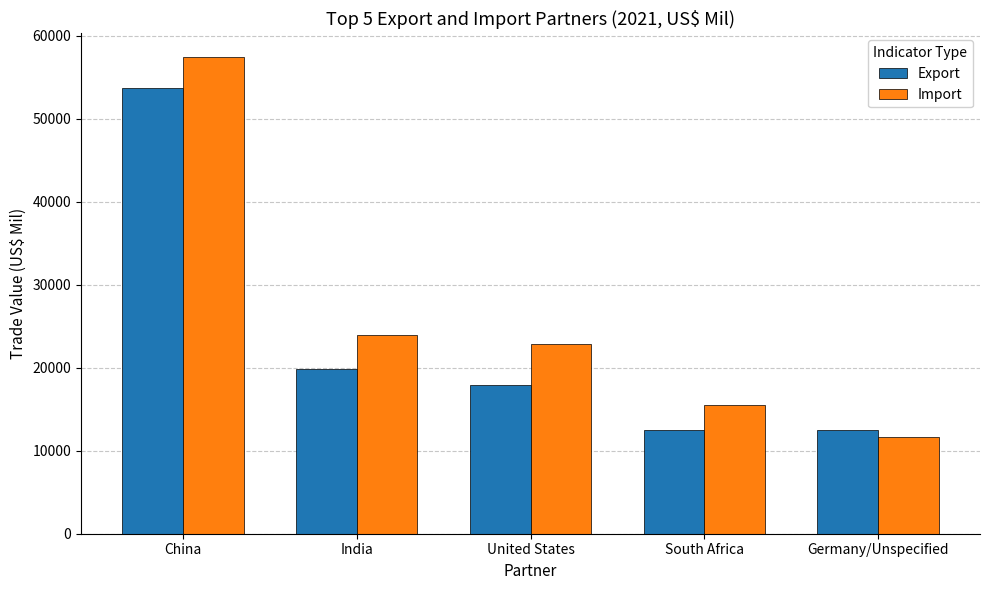

Between China and United States, which series saw the biggest shift?

Export